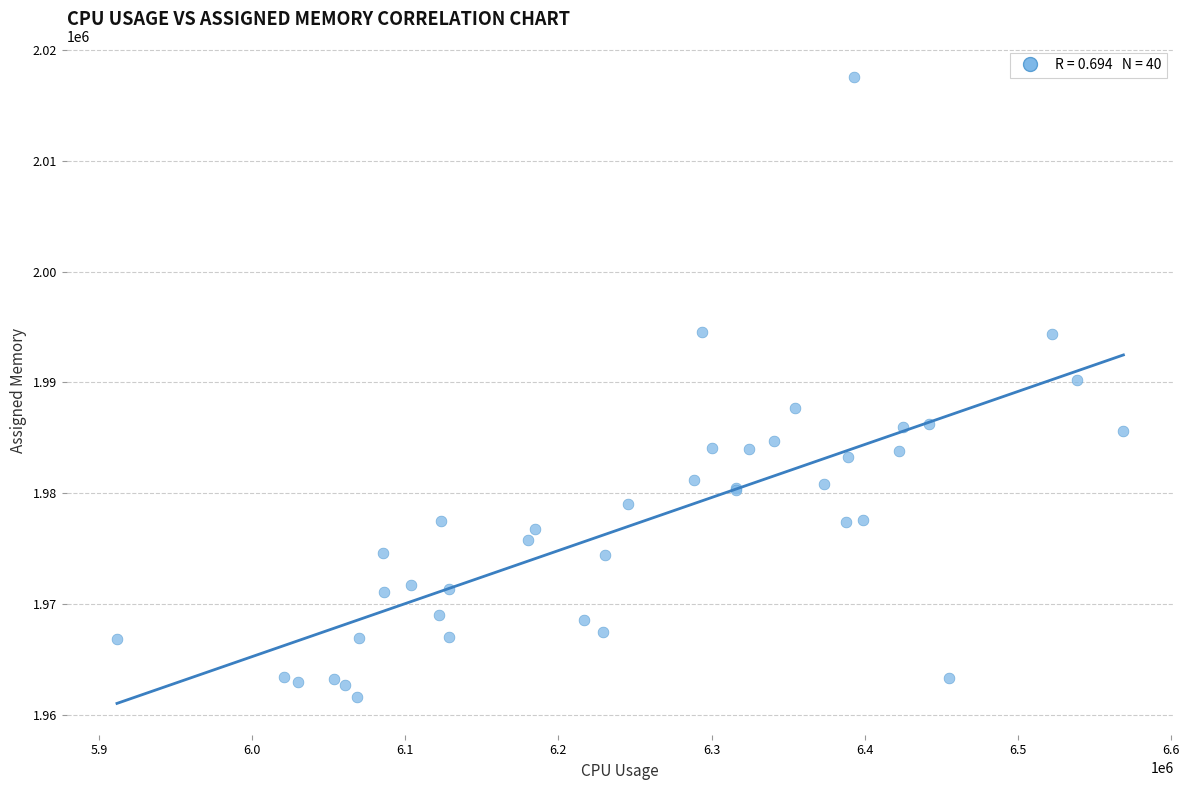

What Y value in the scatter plot is closest to 1989566?

1990213.4